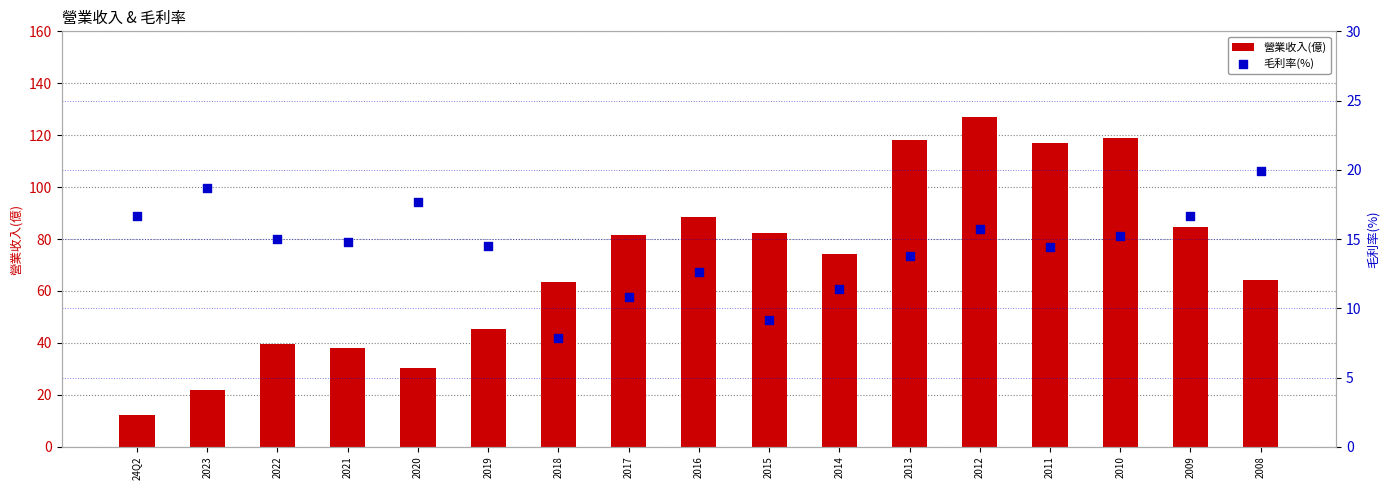

What is the total value across all series at 2008?

84.3